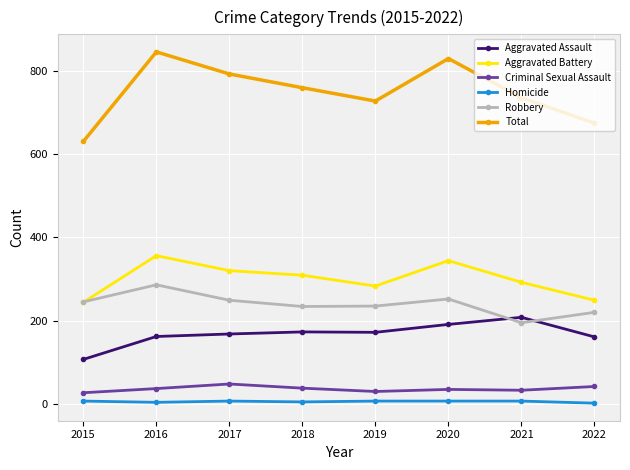

Which category has the highest value in the Robbery series?

2016